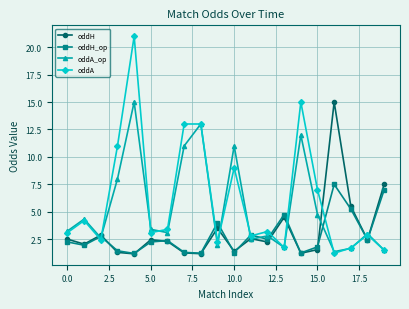

What is the minimum value for oddA?

1.2